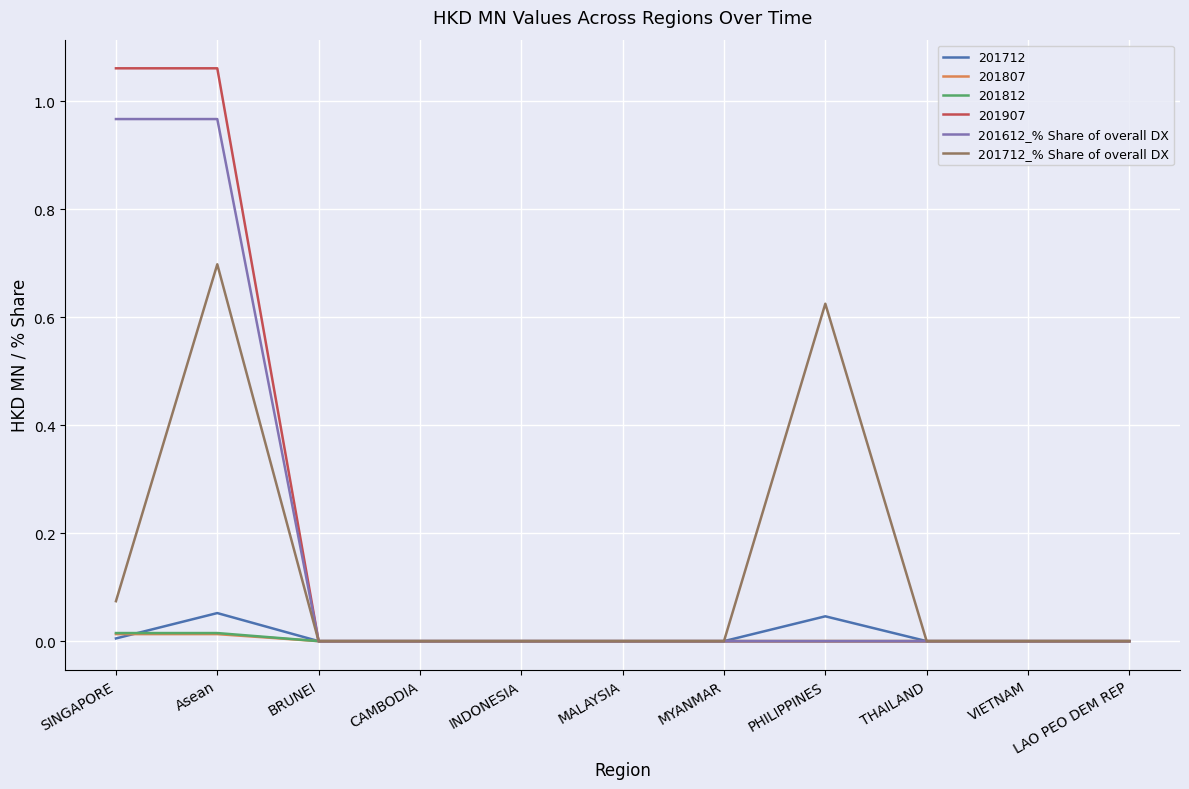

The 201612_% Share of overall DX series shows -0.5 at CAMBODIA. True or false?

False